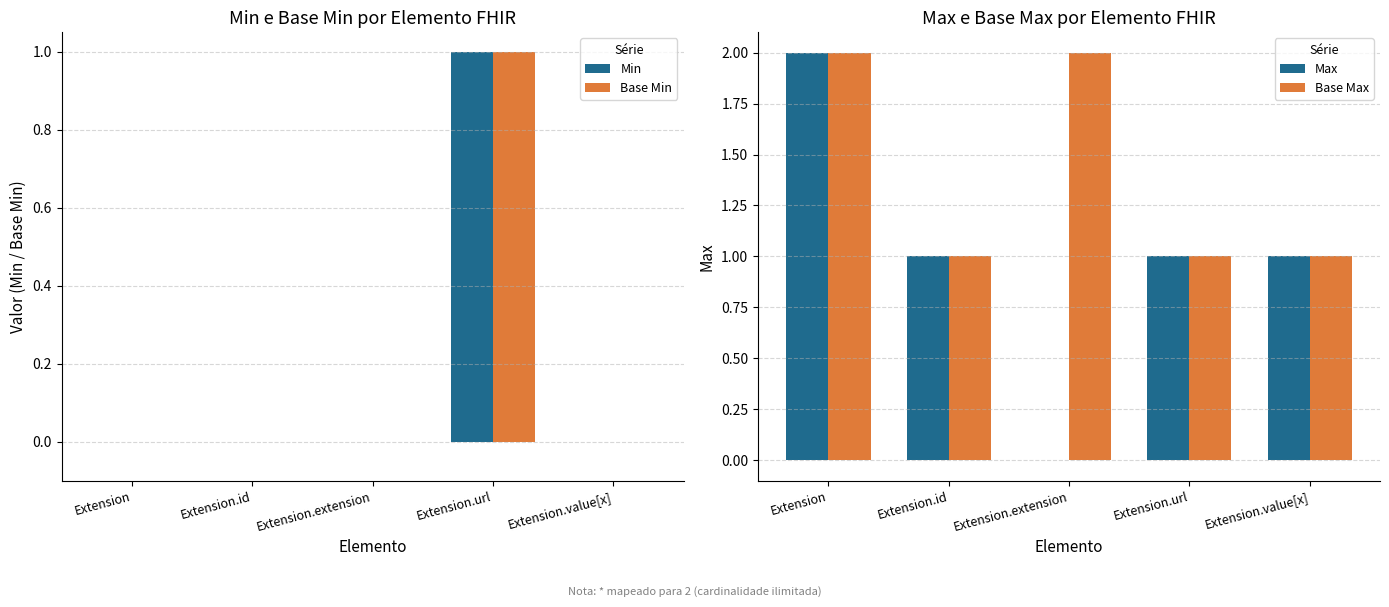

Which category has the highest value in the Max series?

Extension